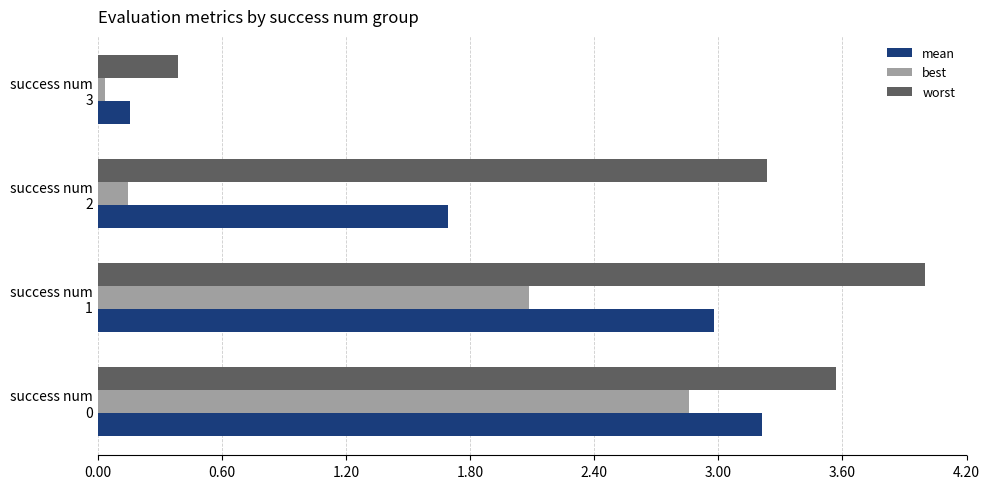

Where is worst nearest to the value 2?

success num
2